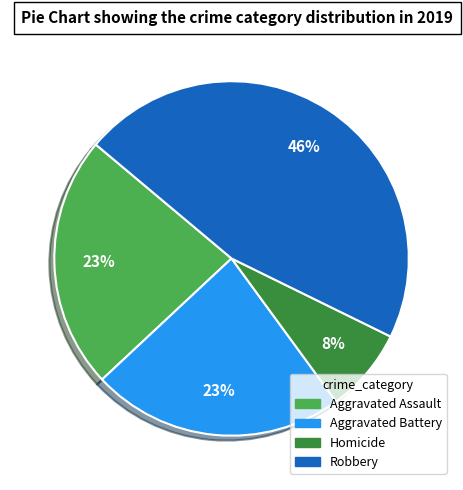

To the nearest percent, what is the average slice percentage?

25%